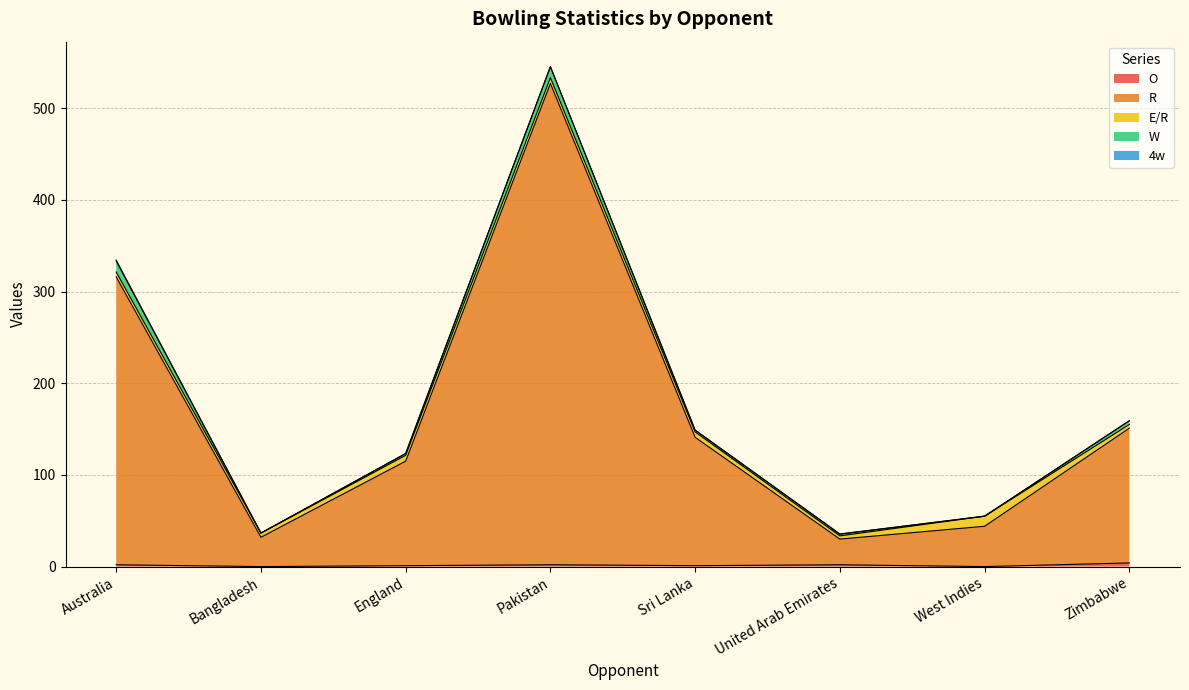

Which label corresponds to the largest value in the chart?

Pakistan